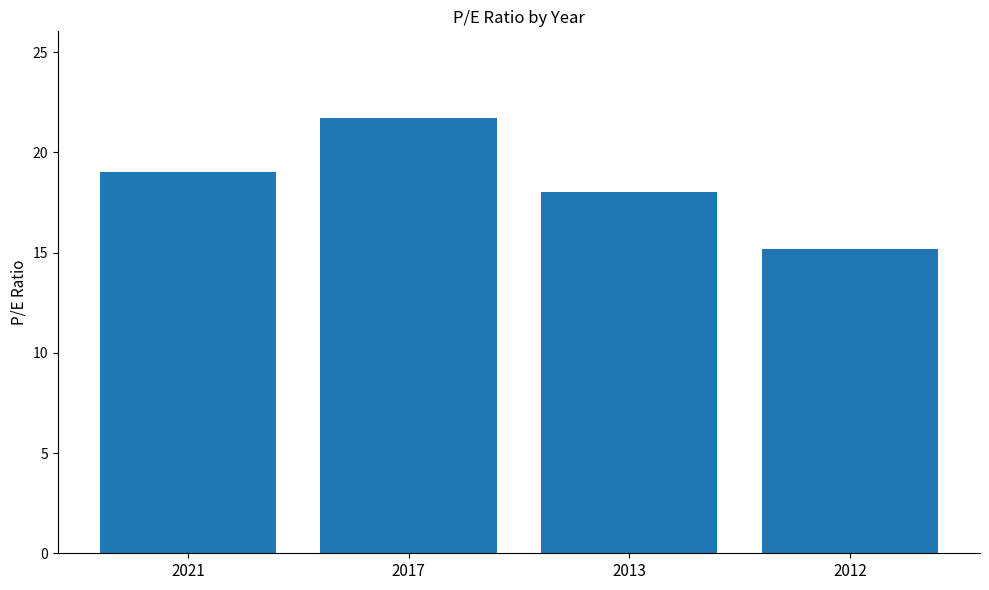

What is the sum of all values?

73.9